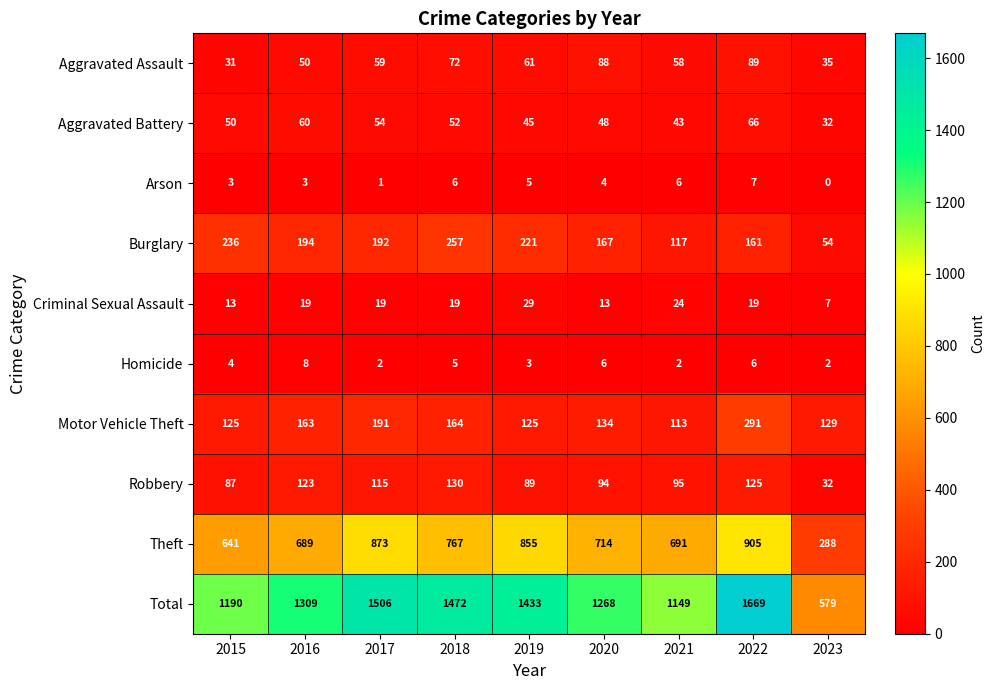

The value of Motor Vehicle Theft at 2021 is 113. True or false?

True